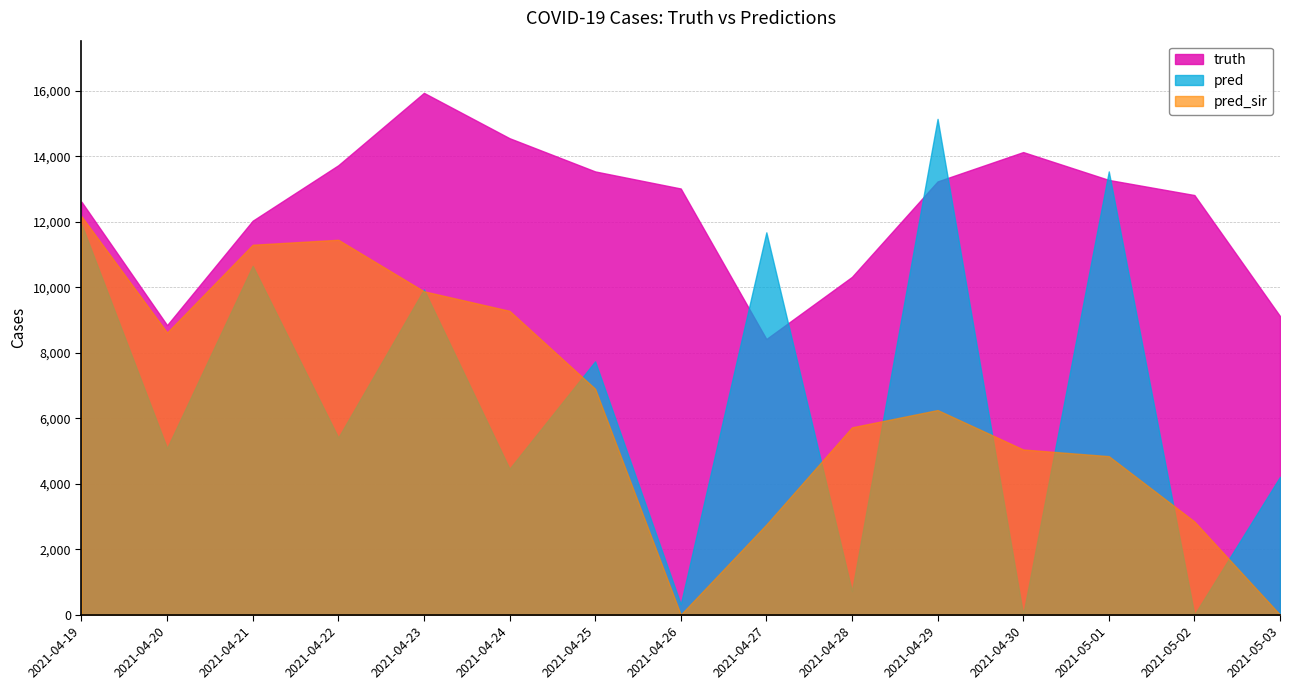

Where do pred and pred_sir first cross each other?

2021-04-22 and 2021-04-23